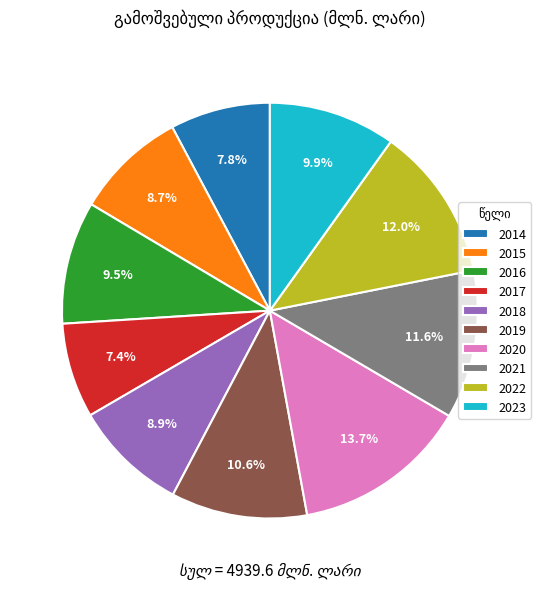

To the nearest percent, what percentage of the pie is 2014?

8%